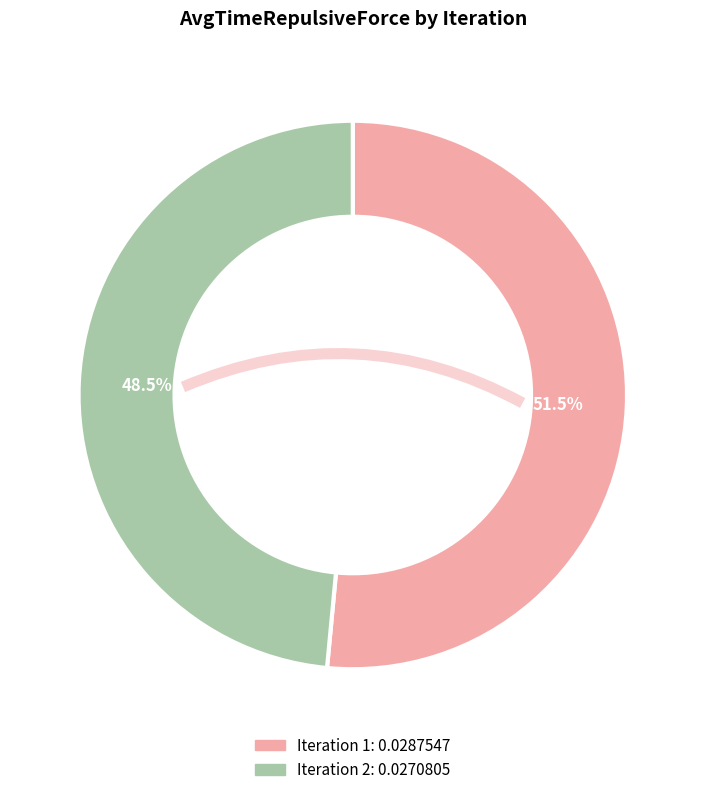

What is the total percentage of Iteration 1 and Iteration 2?

100.0%